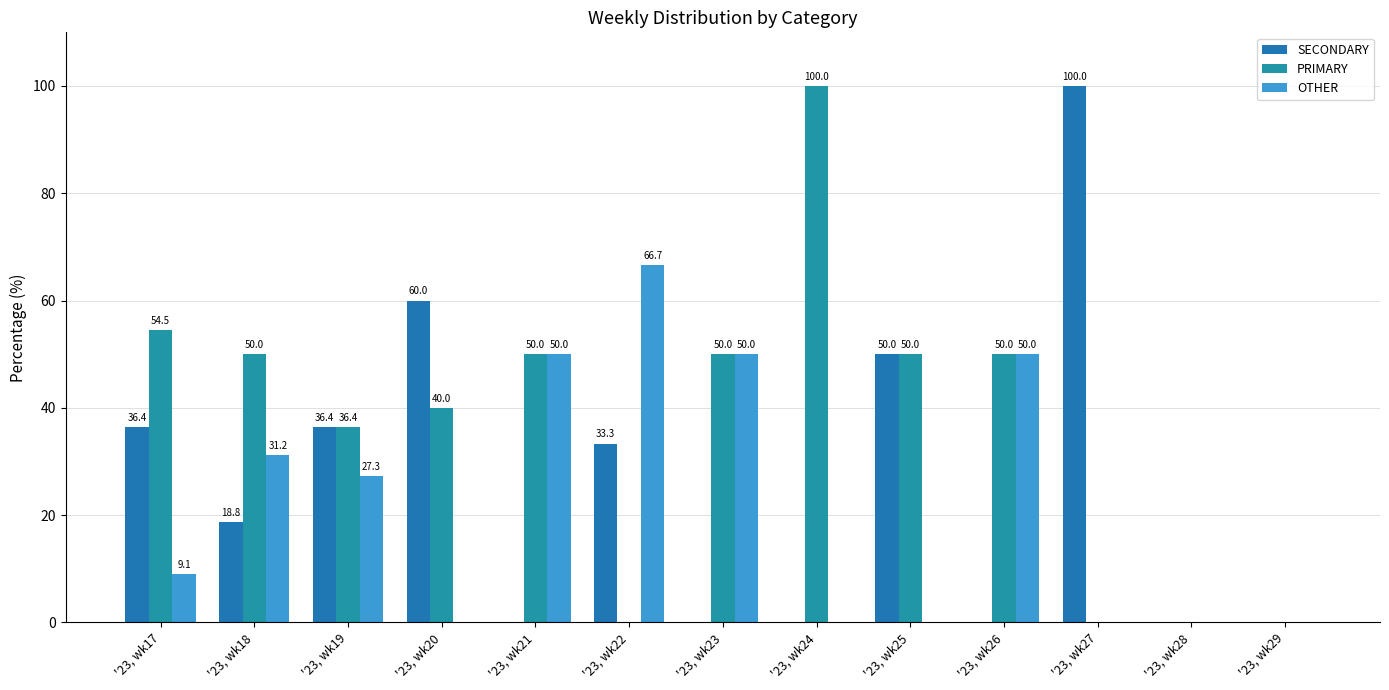

List the series in order of their overall mean, highest first.

PRIMARY, SECONDARY, OTHER